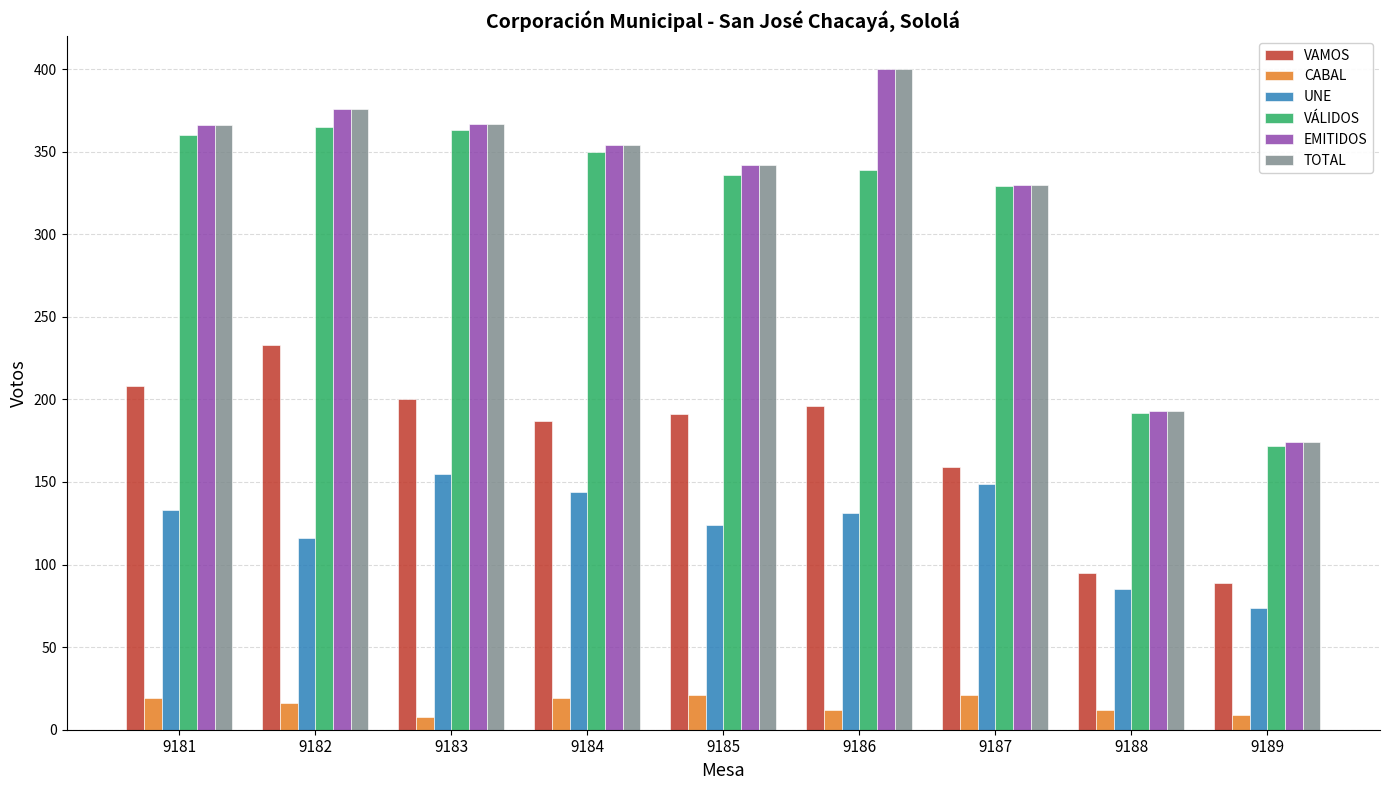

How many groups of bars are there?

9